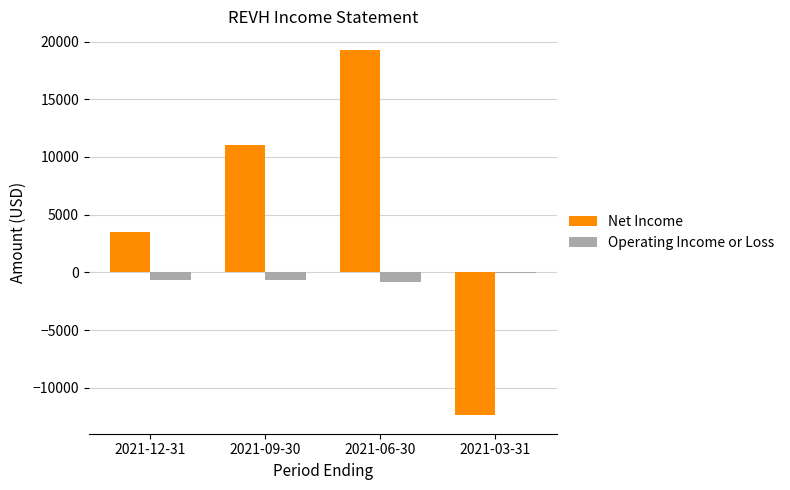

What is the sum of the Operating Income or Loss values at 2021-03-31 and 2021-09-30?

-800